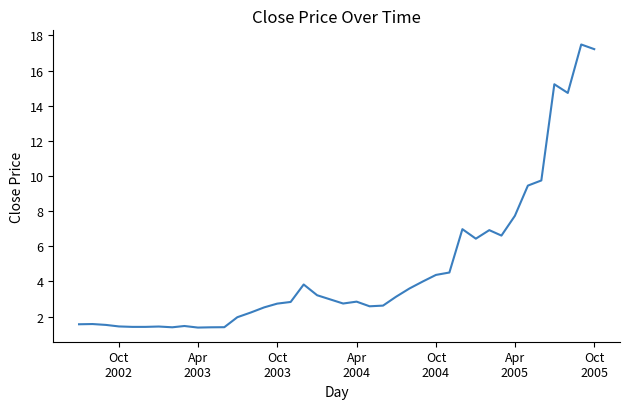

What is the difference between the maximum and minimum values?

16.1